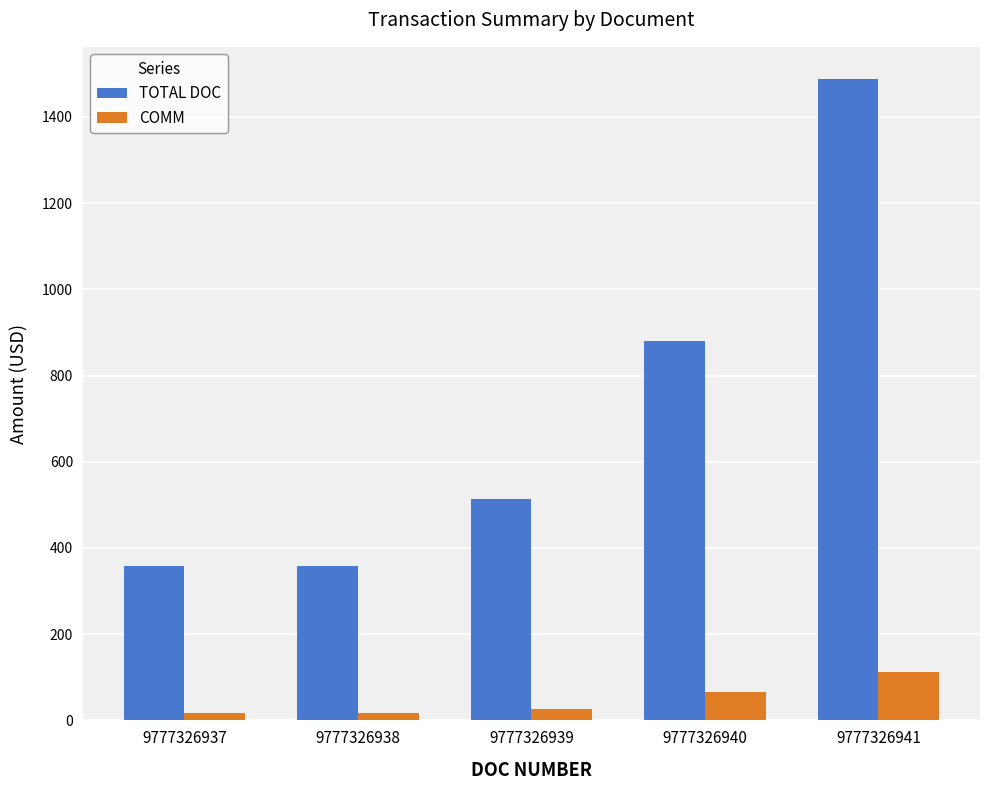

How many bars are there in each group?

2